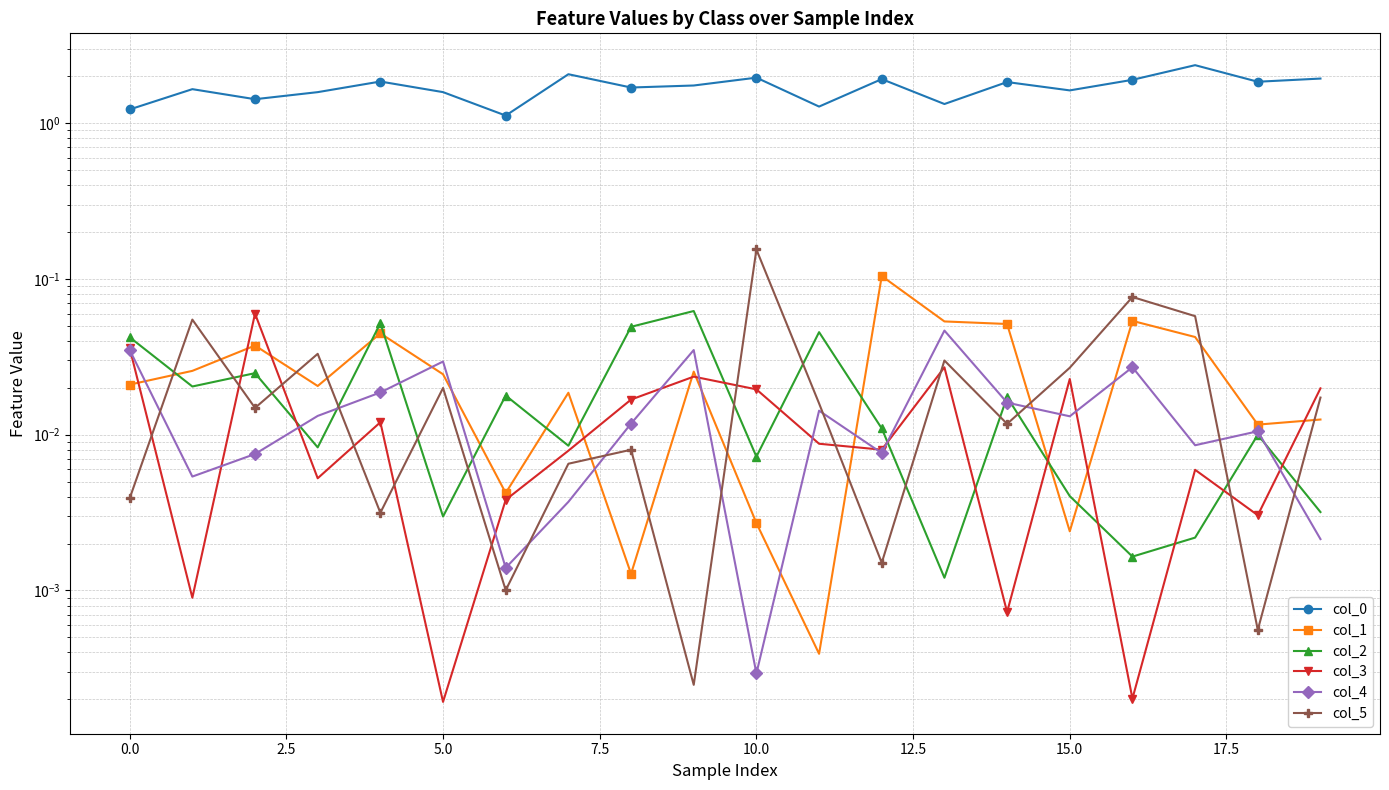

True or false: col_1 and col_0 cross at least once.

False